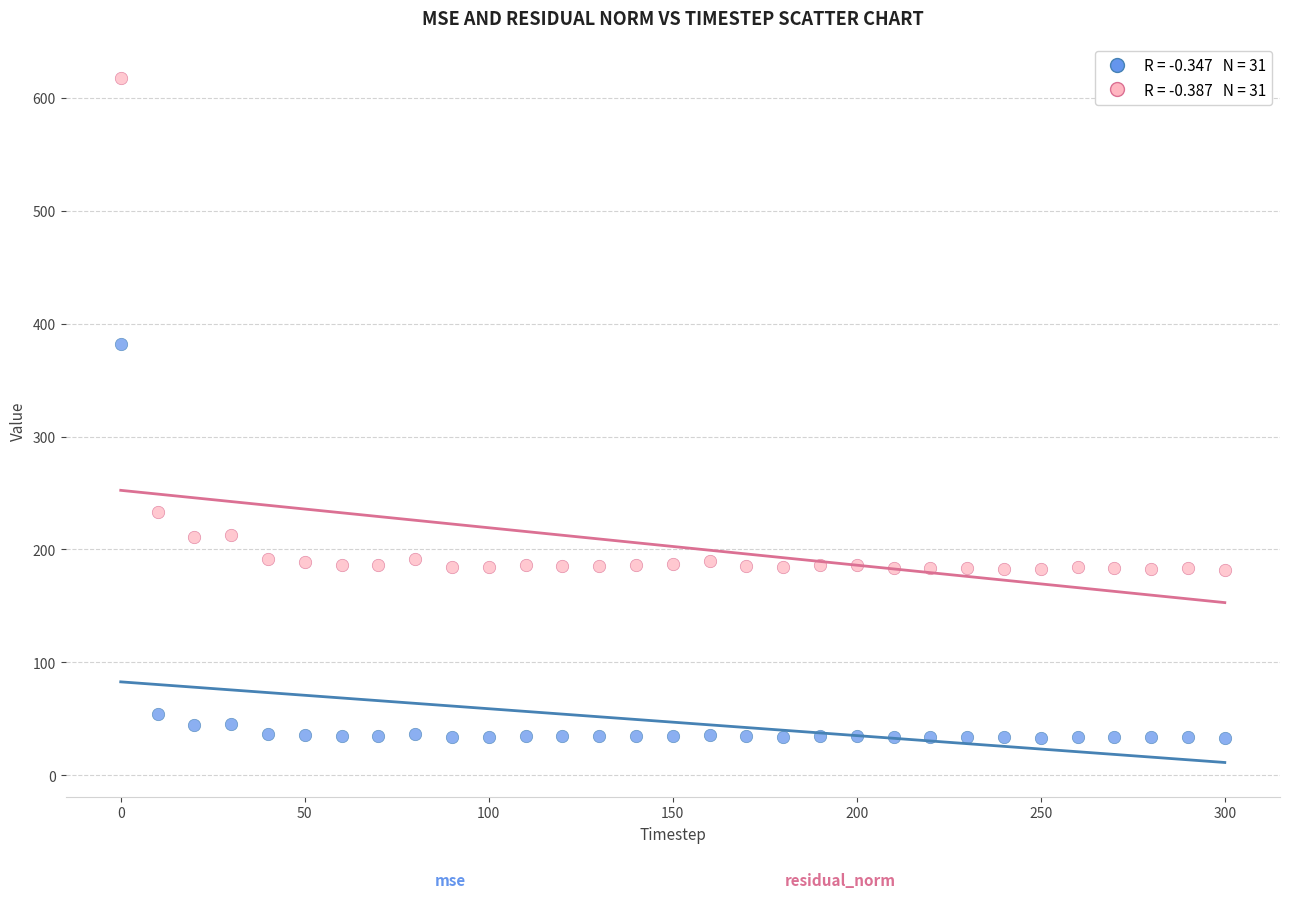

Across all data points, what is the range of X values (max minus min)?

300.0